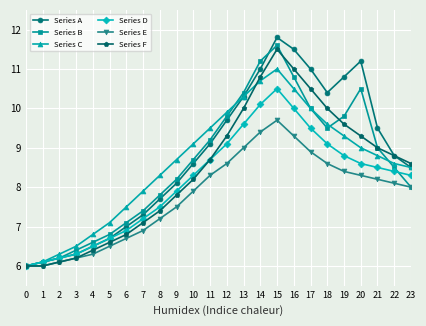

At which category does Series A reach its first local peak?

15